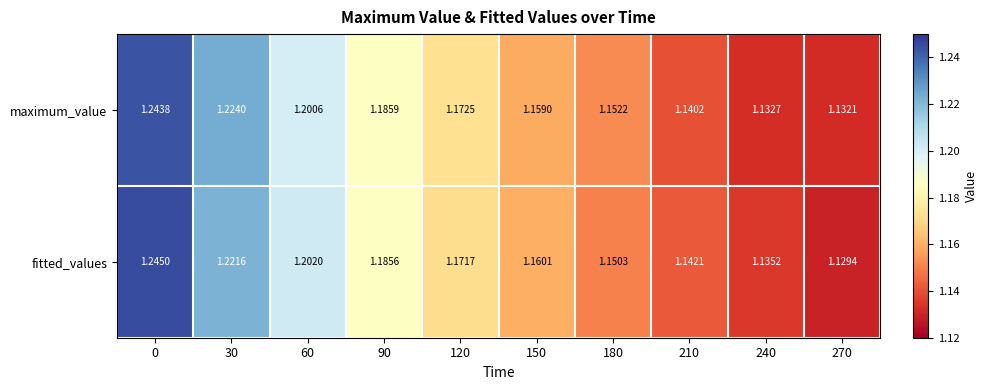

Is the value of maximum_value at 180 greater than the value of fitted_values at 60?

No